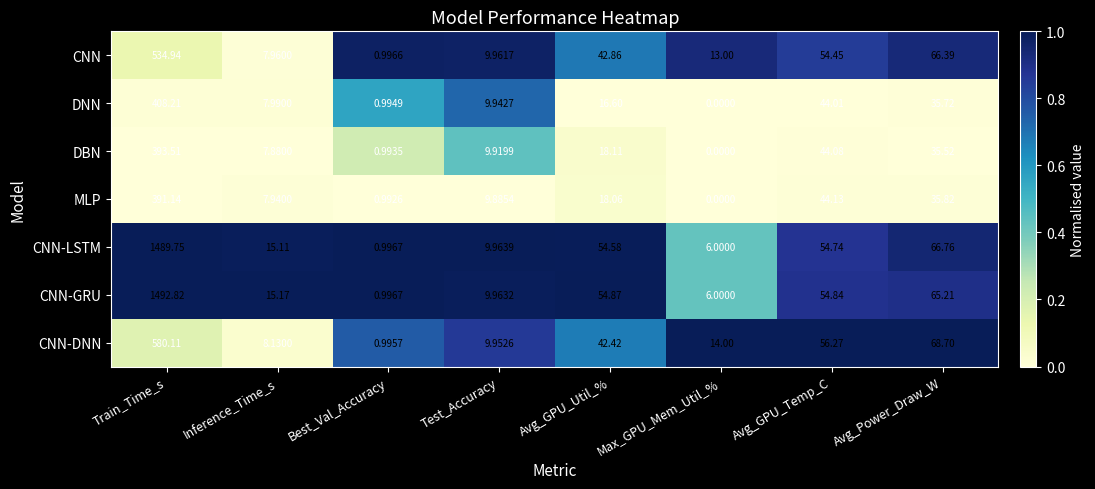

List the series in order of their peak value, highest first.

CNN-GRU, CNN-LSTM, CNN-DNN, CNN, DNN, DBN, MLP